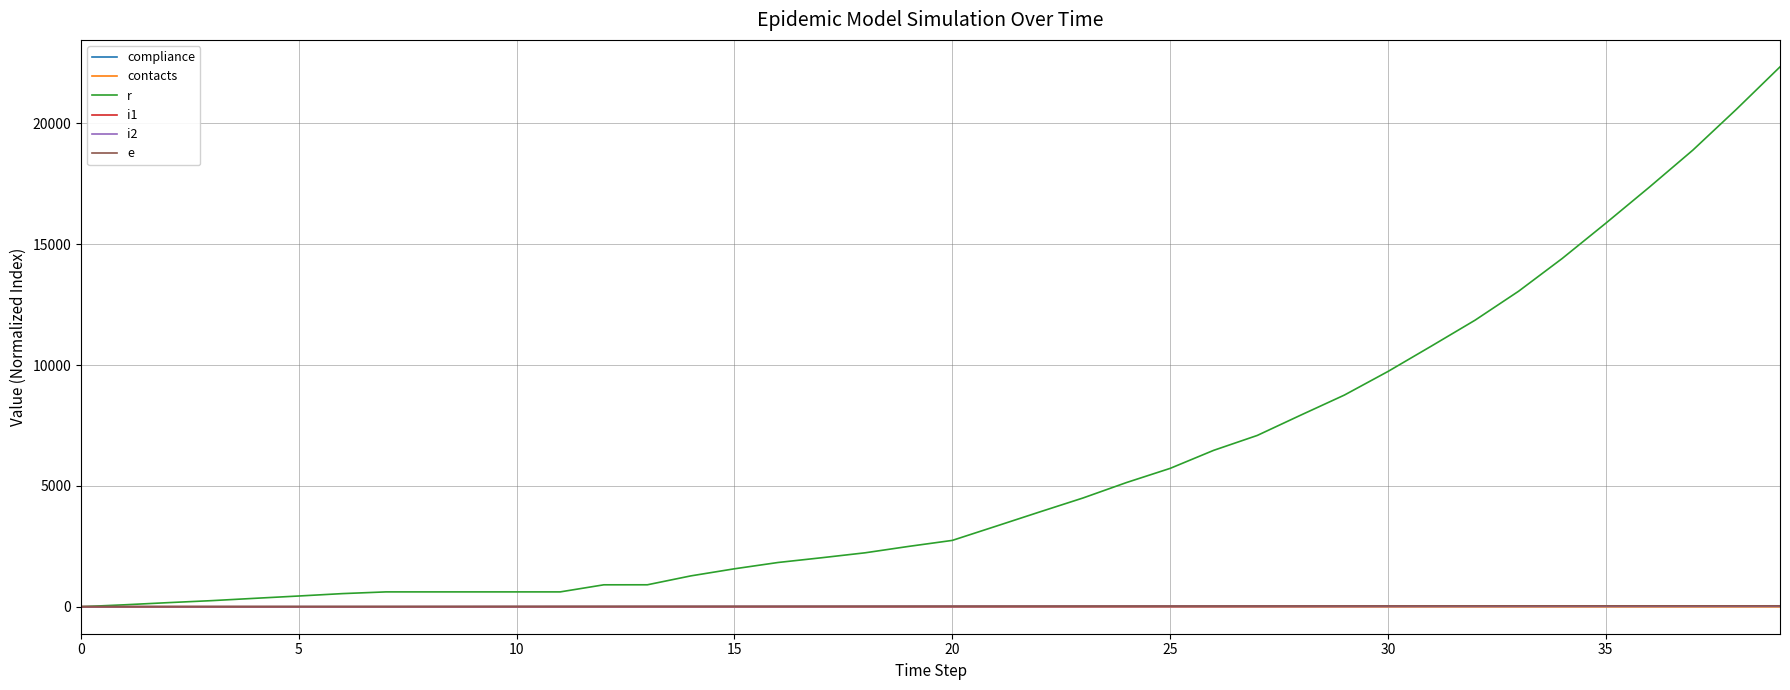

Which series has the widest spread of values?

r